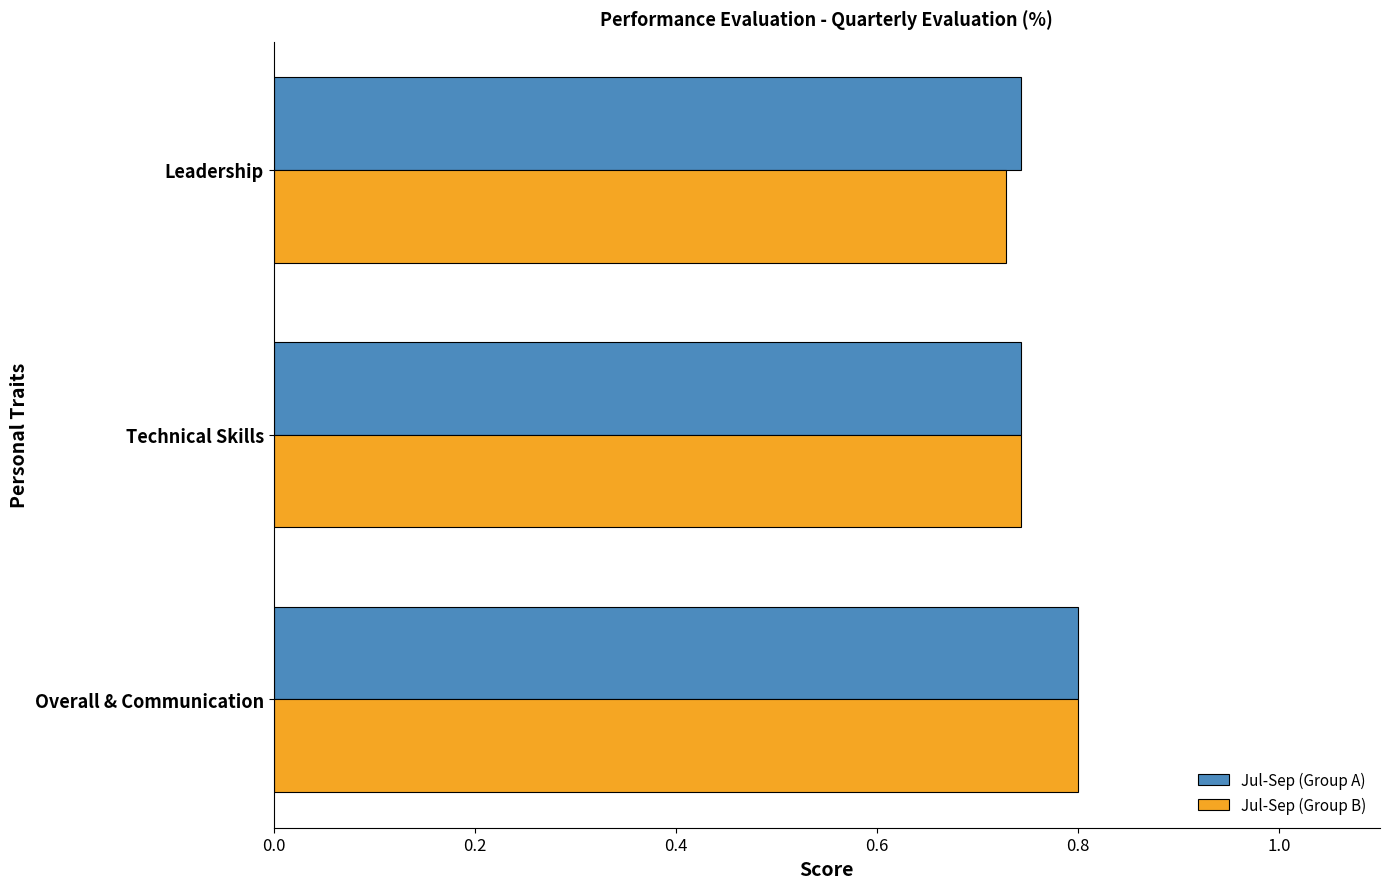

Between Overall & Communication and Leadership, which series saw the biggest shift?

Jul-Sep (Group B)